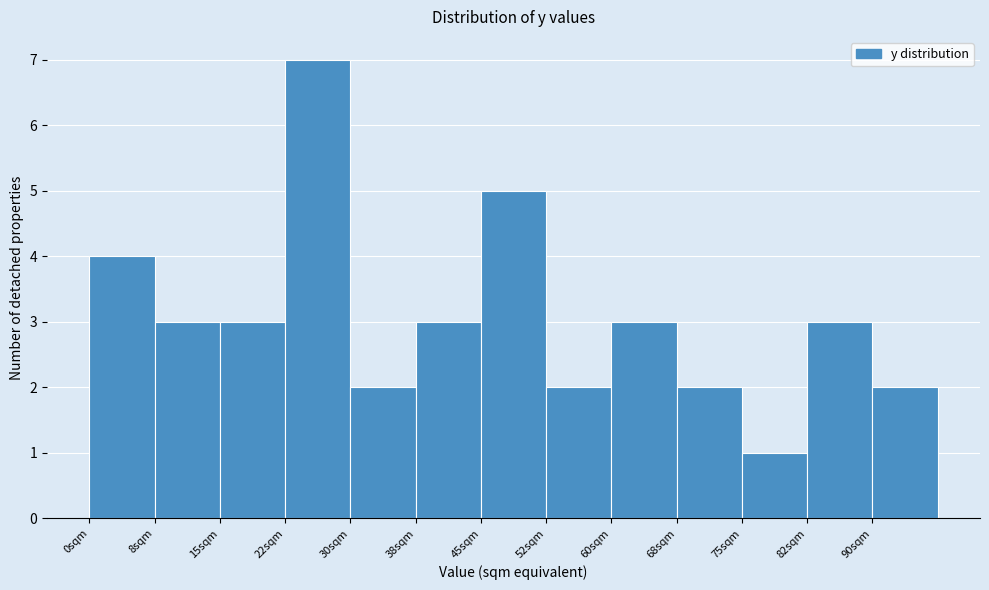

Reading left to right, transcribe this chart: for each bar, give the range it covers on the x-axis and its height. Neither the bar edges nor the heights are printed on the chart, so give them approximately, as read against the axes.

0.0 to 7.5: 4
7.5 to 15.0: 3
15.0 to 22.5: 3
22.5 to 30.0: 7
30.0 to 37.5: 2
37.5 to 45.0: 3
45.0 to 52.5: 5
52.5 to 60.0: 2
60.0 to 67.5: 3
67.5 to 75.0: 2
75.0 to 82.5: 1
82.5 to 90.0: 3
90.0 to 97.5: 2